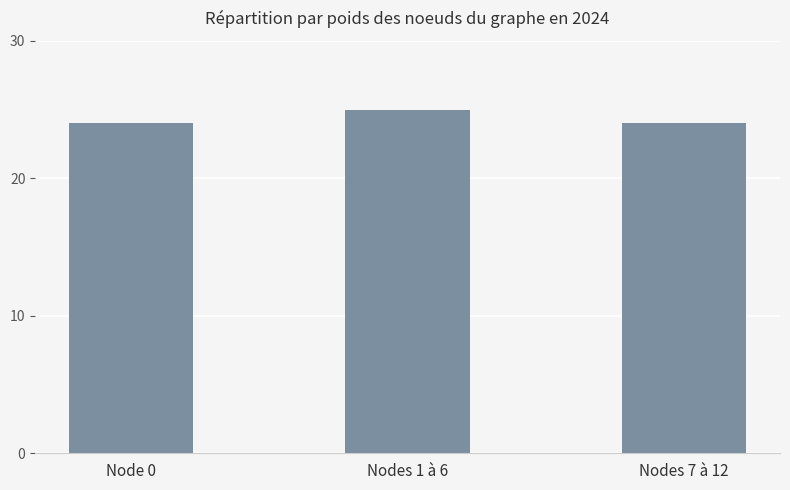

What is the difference between the maximum and second lowest values?

1